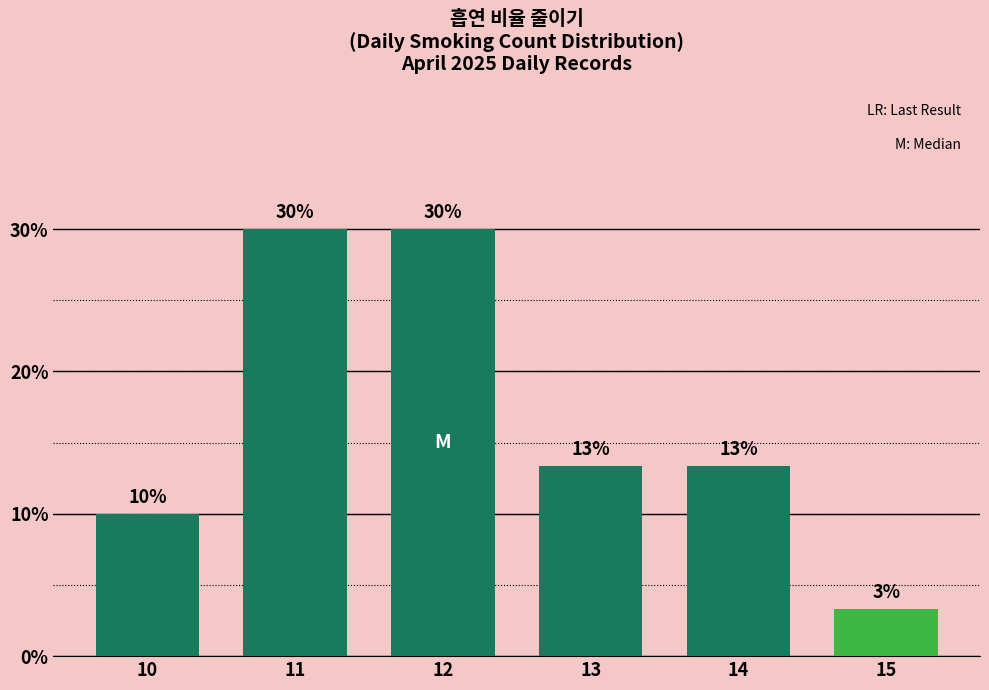

How many values are between 10 and 30?

5